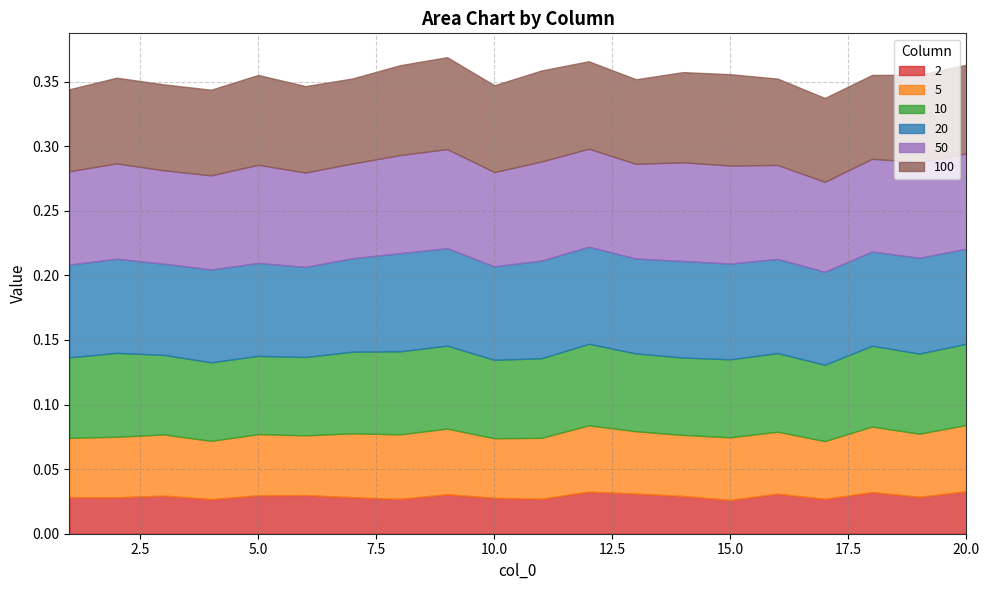

At how many categories does at least one series exceed 0?

20